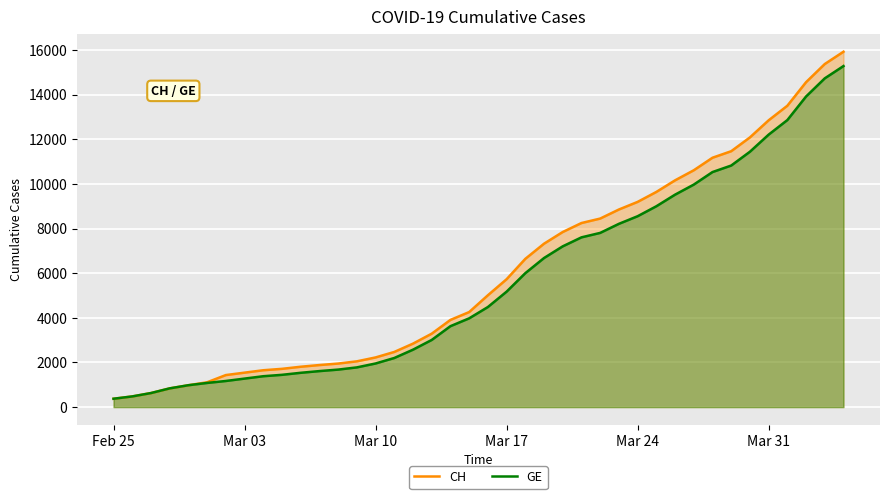

Rank the series by their average value, from lowest to highest.

GE, CH